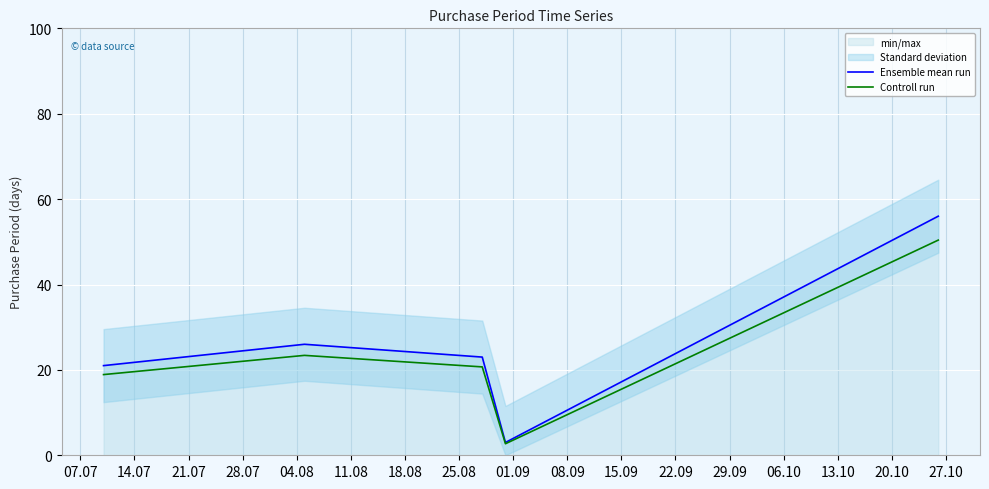

True or false: Ensemble mean run has a value of 21.0 at 07.07.

True